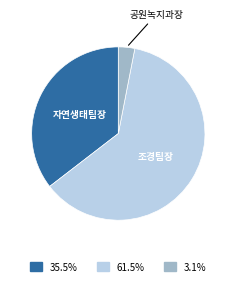

Is there any slice that represents more than half of the pie?

Yes